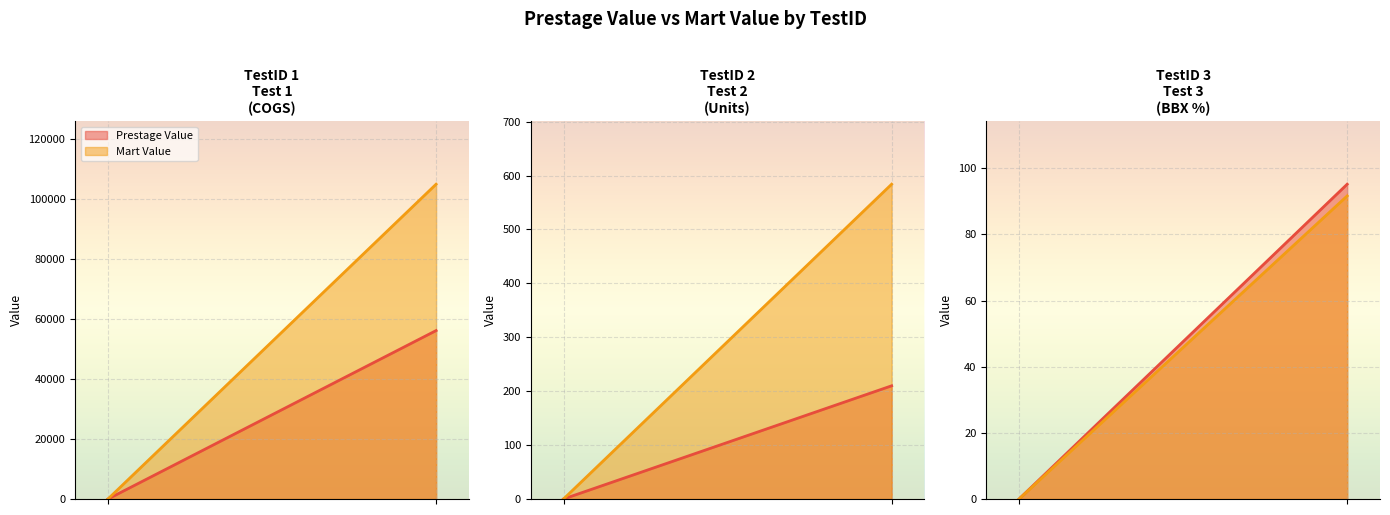

Reading left to right, what are all the values shown in this chart?

Prestage Value: 1=56143.0	2=210.0	3=95.2
Mart Value: 1=104934.4	2=584.0	3=91.6